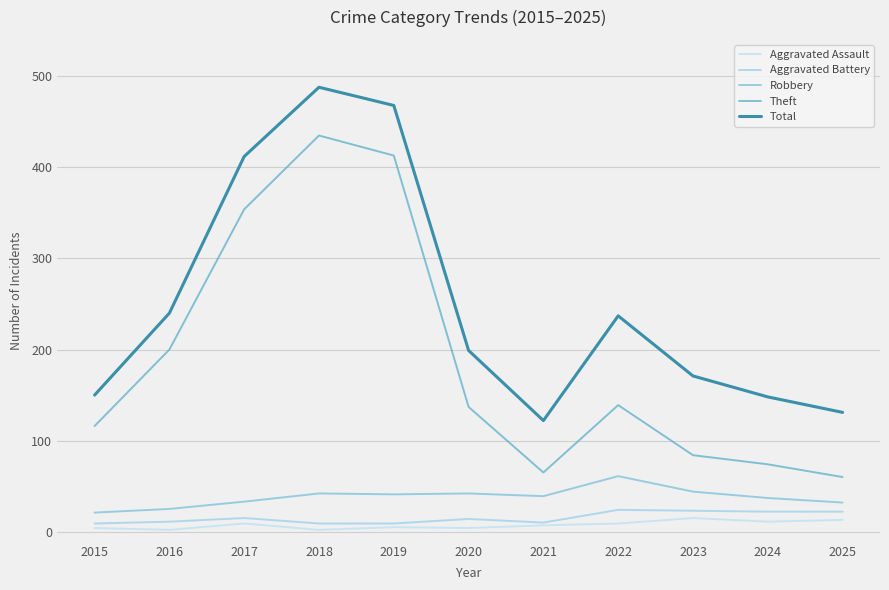

Rank the series at 2022 from highest to lowest value.

Total, Theft, Robbery, Aggravated Battery, Aggravated Assault